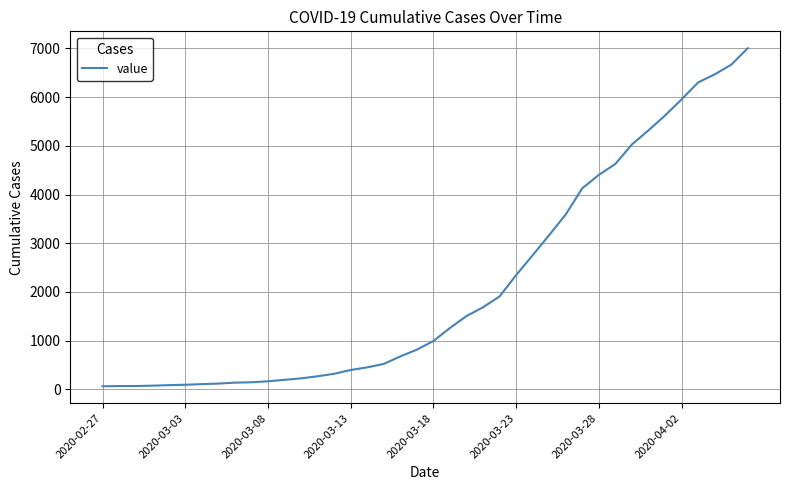

What is the maximum value shown in the chart?

7003